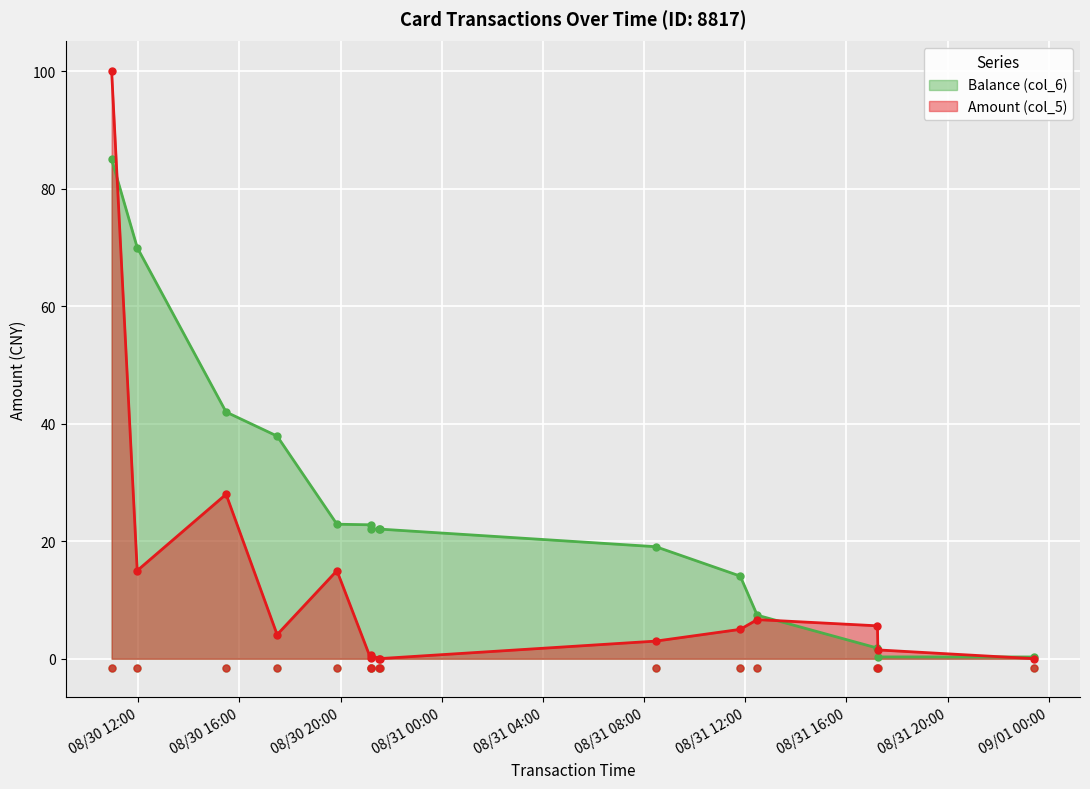

At which label is Amount (col_5) closest to 50?

2014/08/30 15:28:12